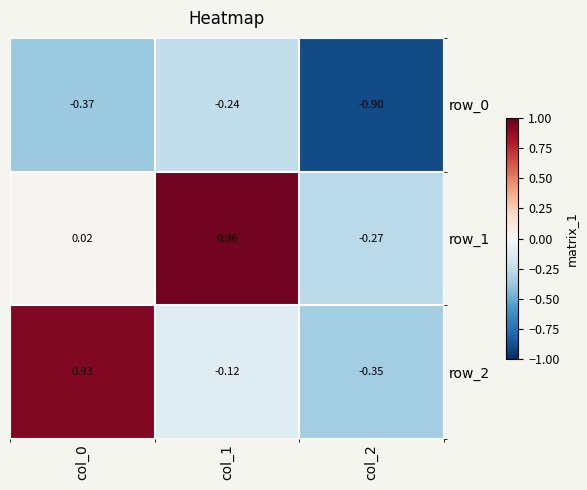

Which category has the lowest value across all series?

col_2